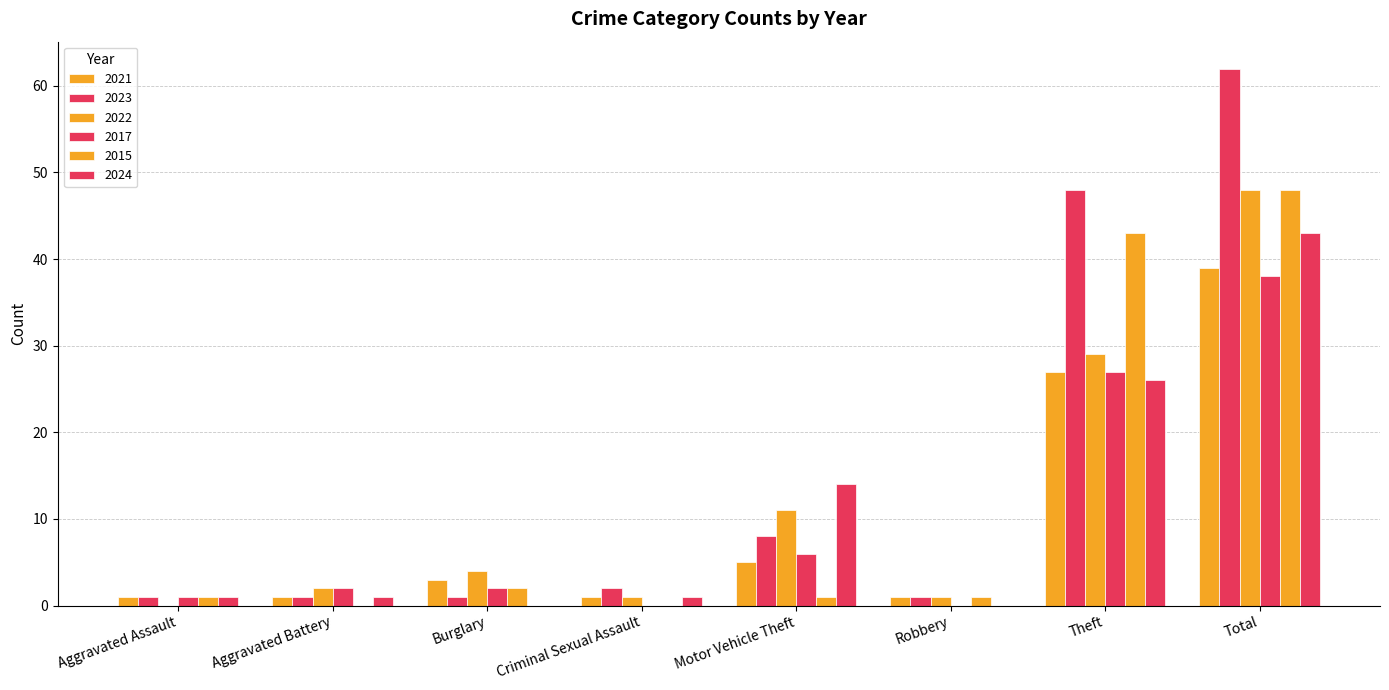

Are the bars horizontal?

No